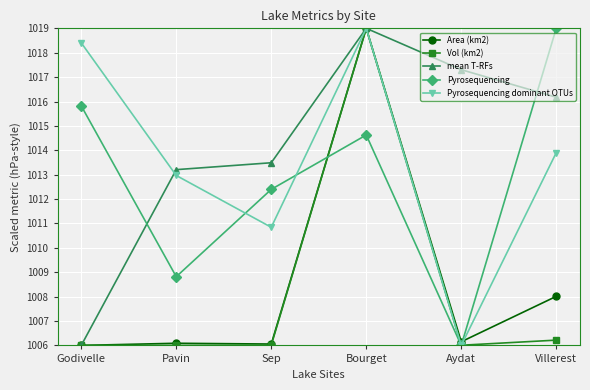

How many lines are shown in the chart?

5